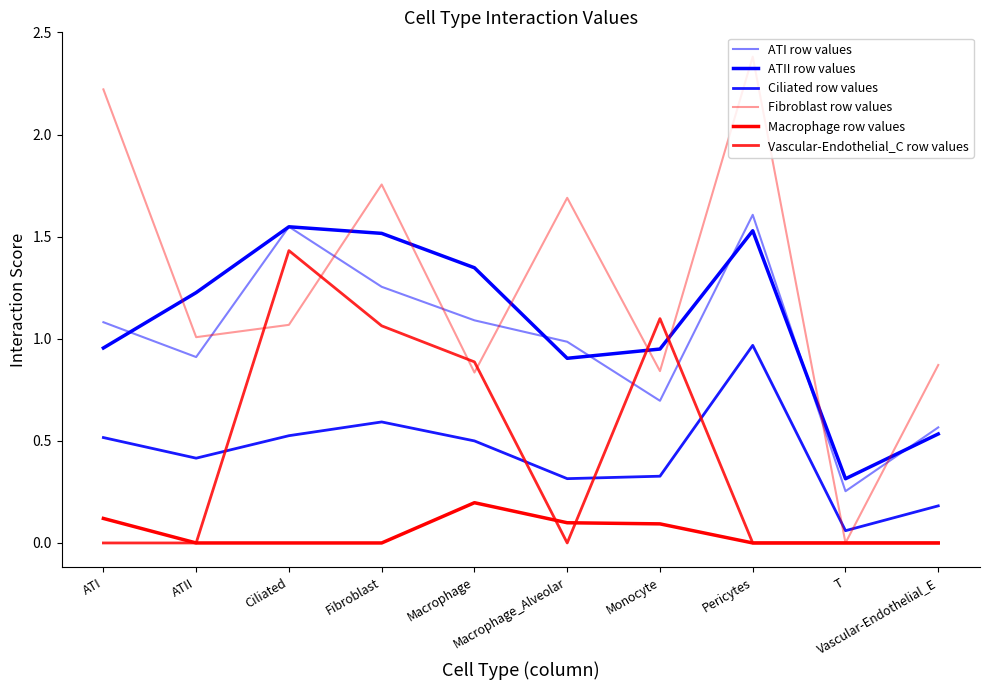

Reading left to right, what are all the values shown in this chart?

ATI row values: 1.1	0.9	1.5	1.3	1.1	1.0	0.7	1.6	0.3	0.6
ATII row values: 1.0	1.2	1.5	1.5	1.3	0.9	0.9	1.5	0.3	0.5
Ciliated row values: 0.5	0.4	0.5	0.6	0.5	0.3	0.3	1.0	0.1	0.2
Fibroblast row values: 2.2	1.0	1.1	1.8	0.8	1.7	0.8	2.4	0.0	0.9
Macrophage row values: 0.1	0.0	0.0	0.0	0.2	0.1	0.1	0.0	0.0	0.0
Vascular-Endothelial_C row values: 0.0	0.0	1.4	1.1	0.9	0.0	1.1	0.0	0.0	0.0